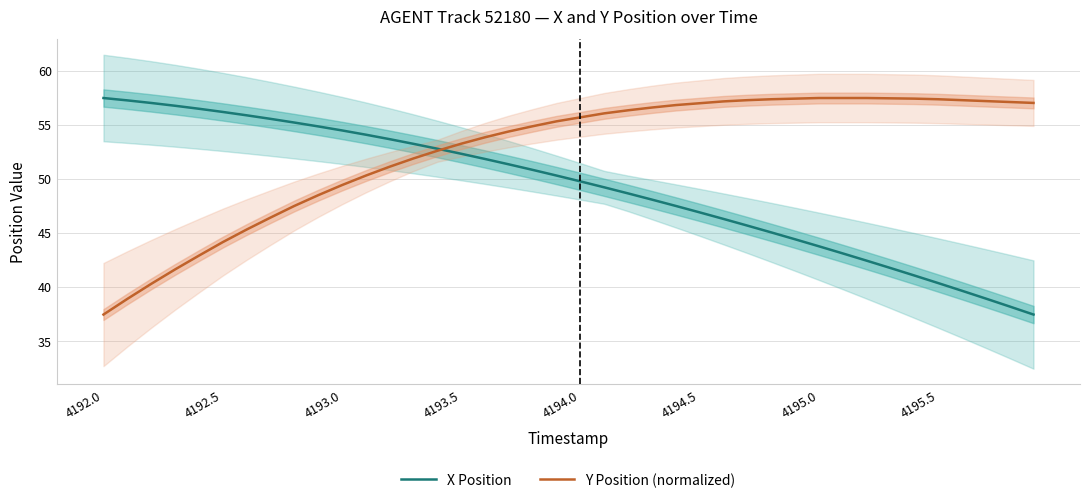

Reading left to right, list all the values displayed in this chart.

X Position: 57.5	57.2	57.0	56.7	56.5	56.2	55.9	55.5	55.2	54.8	54.5	54.1	53.7	53.2	52.8	52.3	51.8	51.3	50.8	50.3	49.8	49.2	48.6	48.1	47.5	46.9	46.3	45.7	45.0	44.4	43.8	43.1	42.4	41.7	41.1	40.4	39.6	38.9	38.2	37.4
Y Position (normalized): 37.4	38.9	40.3	41.6	42.9	44.1	45.3	46.4	47.5	48.5	49.4	50.3	51.1	51.9	52.6	53.2	53.8	54.4	54.8	55.3	55.7	56.0	56.3	56.6	56.8	57.0	57.1	57.3	57.3	57.4	57.5	57.5	57.5	57.4	57.4	57.3	57.3	57.2	57.1	57.0